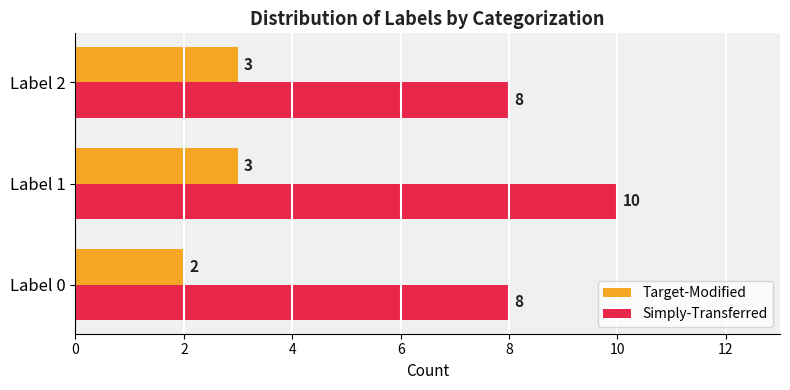

What is the highest value of the Target-Modified series?

3